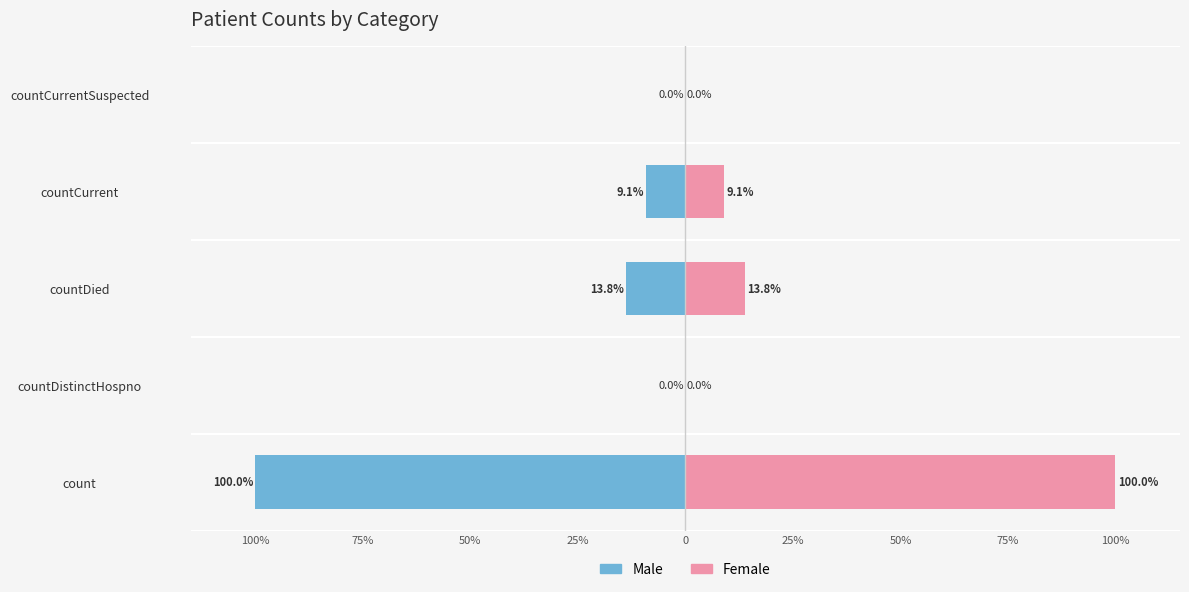

Is it true that Male equals -61.7 at countDistinctHospno?

False